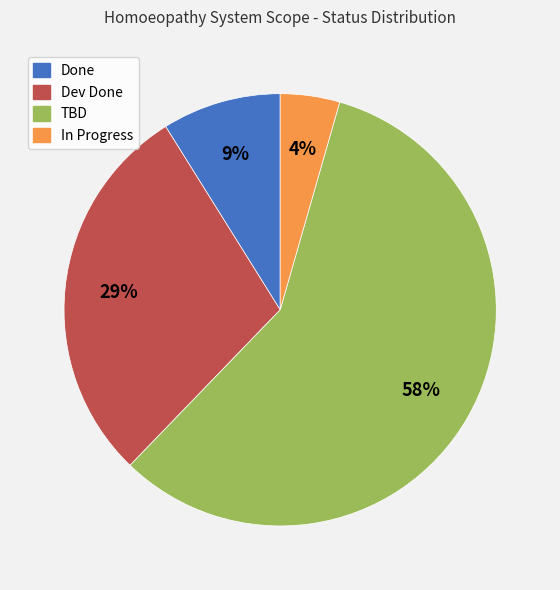

How many segments does this pie chart have?

4